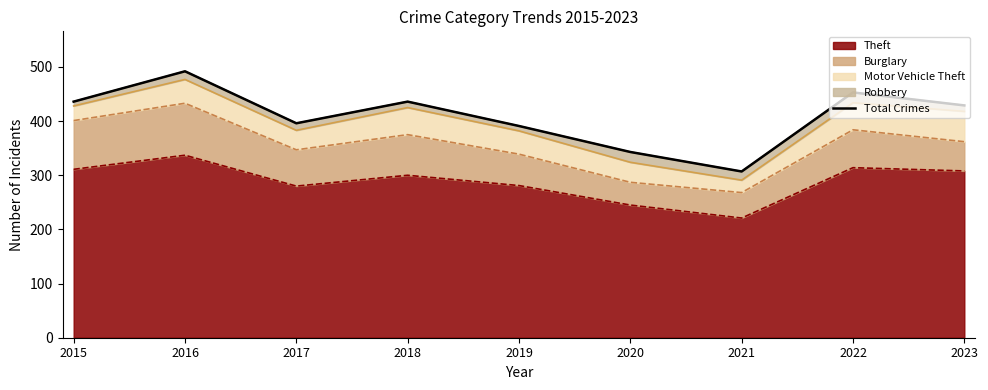

What is the maximum value shown in the chart?

492